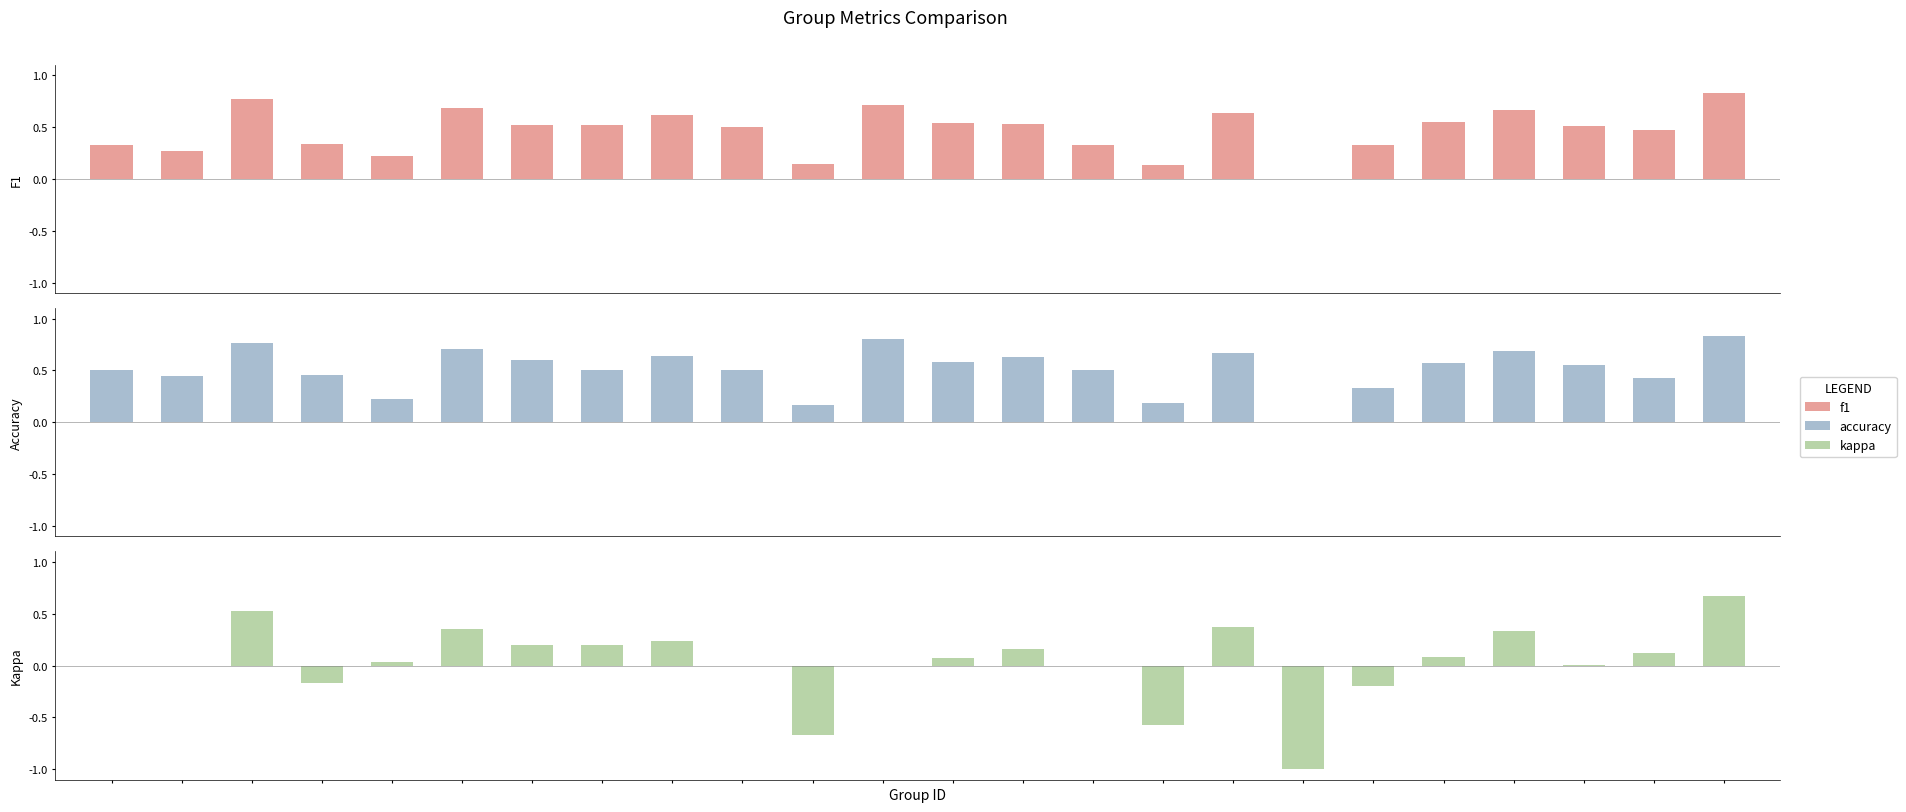

At which label is accuracy closest to 0?

17